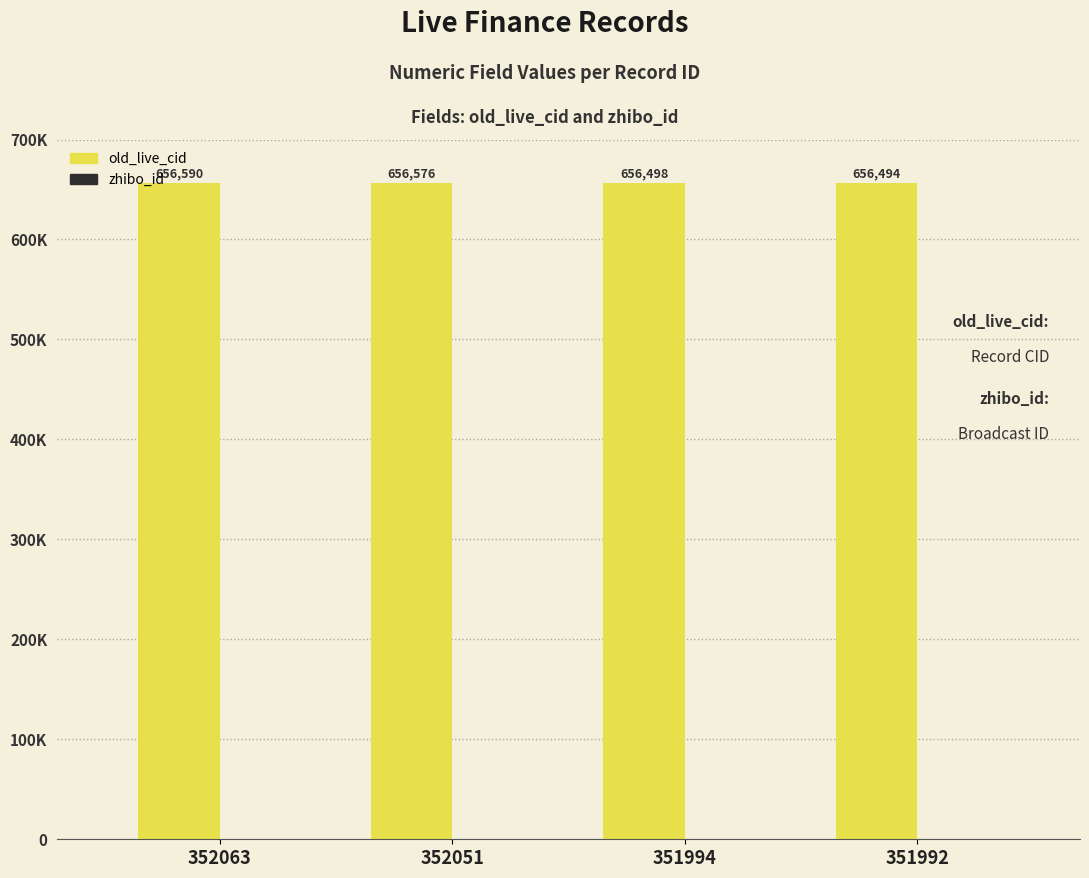

Which series has the widest spread of values?

old_live_cid